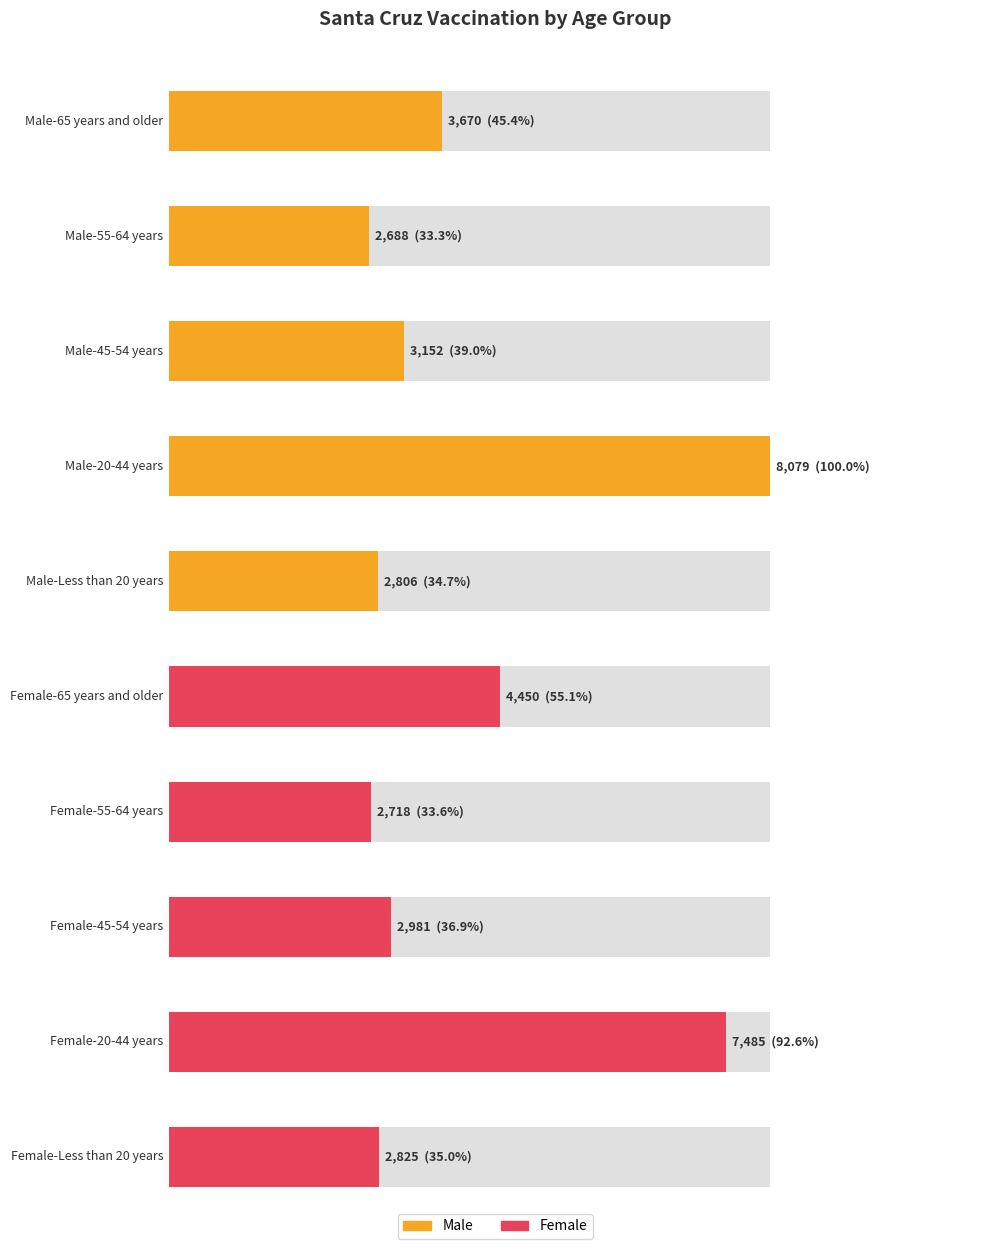

Where does the data first go above 3152?

Male-65 years and older